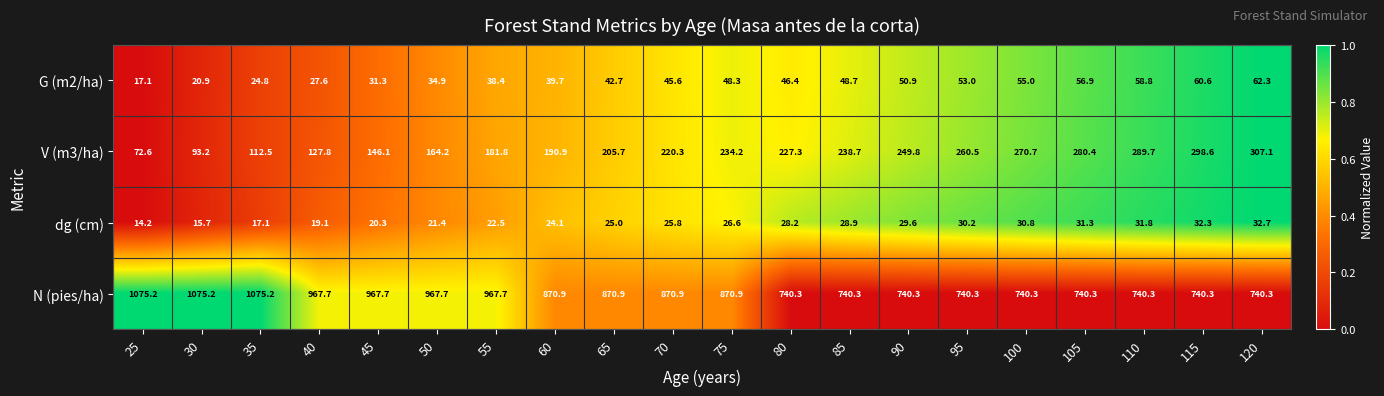

What is the greatest value displayed?

1075.2